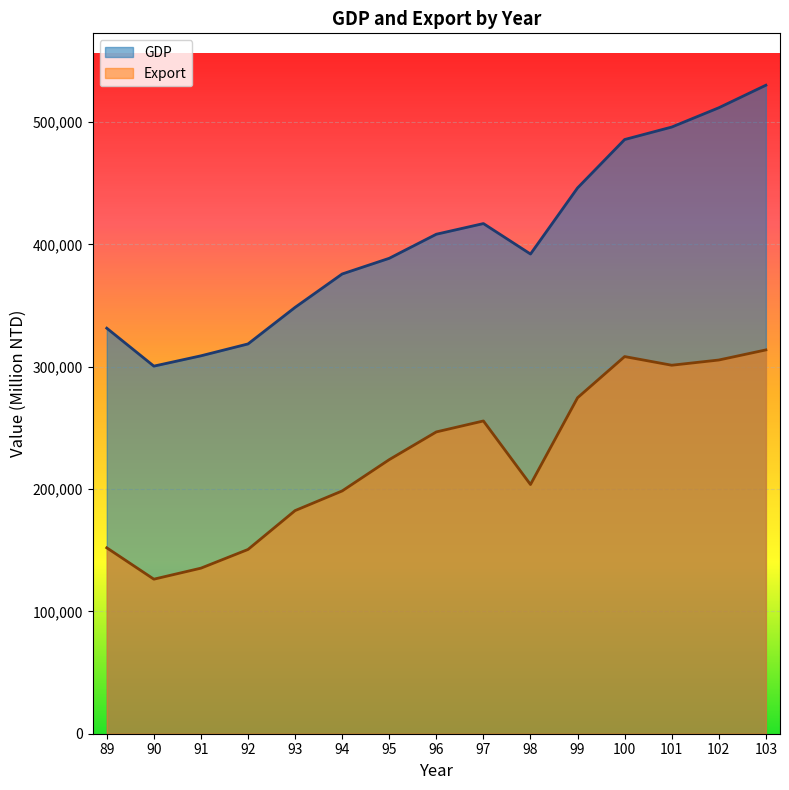

Reading right to left, transcribe all the data shown in this chart.

GDP: 103=530043	102=511614	101=495845	100=485653	99=446105	98=392065	97=416961	96=408254	95=388589	94=375769	93=348479	92=318590	91=308875	90=300450	89=331452
Export: 103=313696	102=305441	101=301181	100=308257	99=274601	98=203675	97=255629	96=246677	95=224017	94=198432	93=182370	92=150600	91=135317	90=126314	89=151950